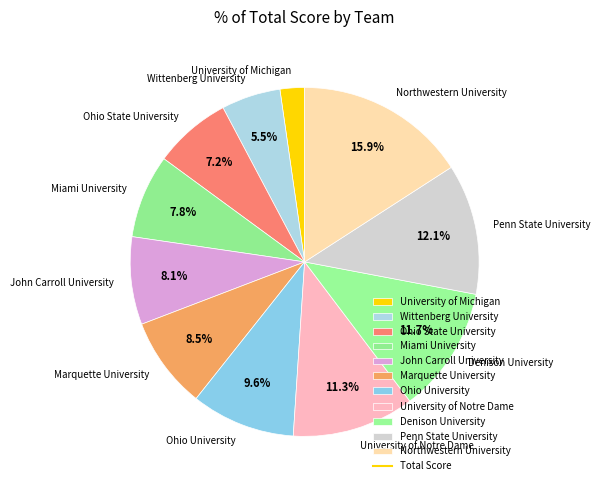

Does Marquette University represent more than half of the total?

No